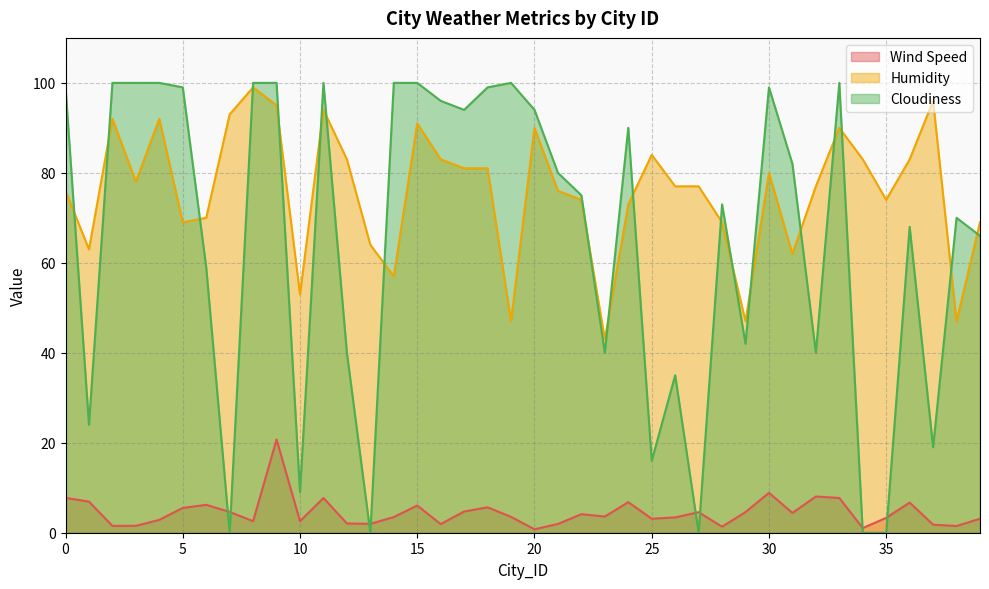

Which series has the largest total across all categories?

Humidity